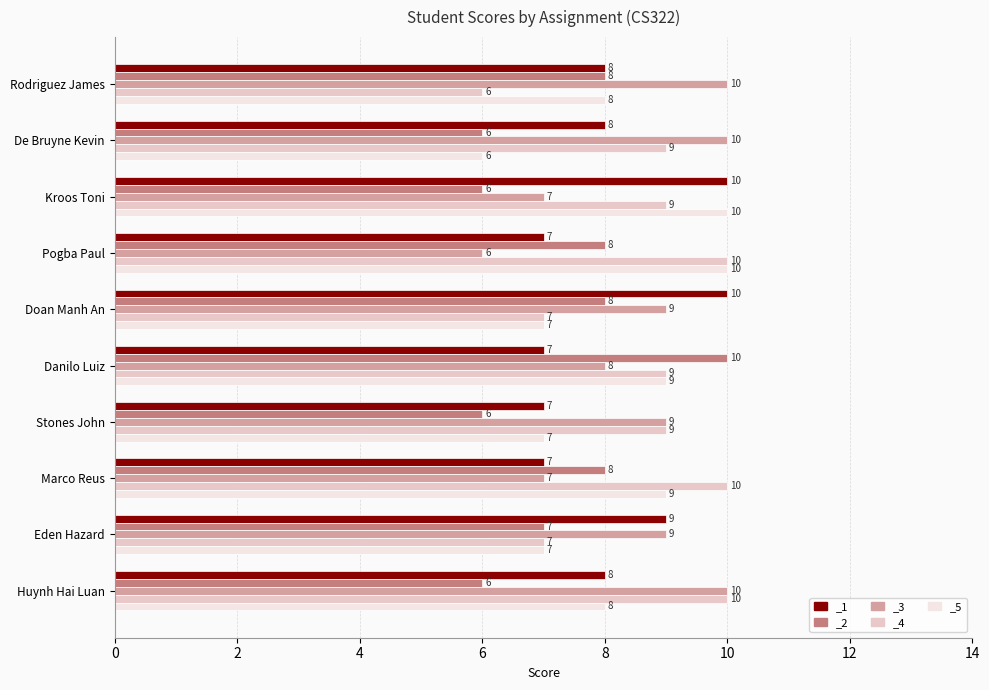

Reading left to right, transcribe all the data shown in this chart.

_1: 8	8	10	7	10	7	7	7	9	8
_2: 8	6	6	8	8	10	6	8	7	6
_3: 10	10	7	6	9	8	9	7	9	10
_4: 6	9	9	10	7	9	9	10	7	10
_5: 8	6	10	10	7	9	7	9	7	8